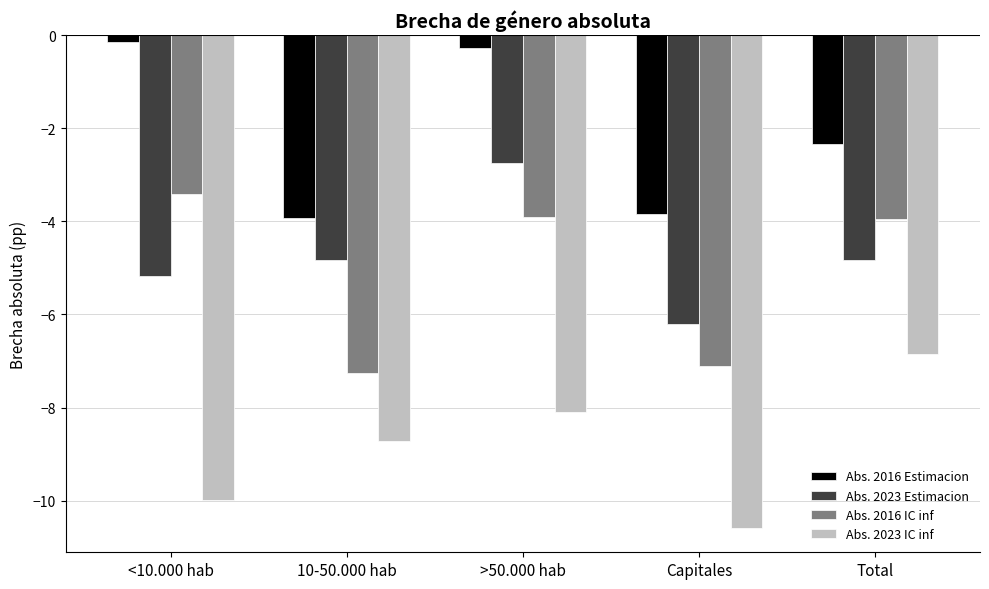

Where does the Abs. 2023 Estimacion series first go above -4?

>50.000 hab